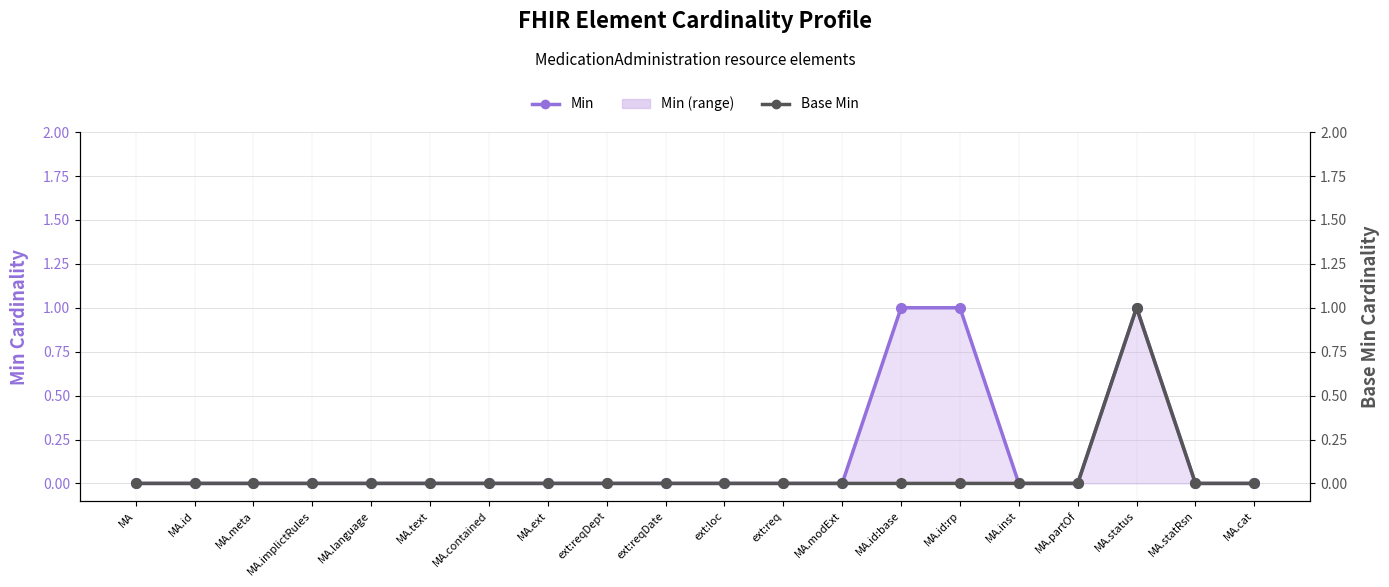

What is the total value across all series at MA.id:base?

1